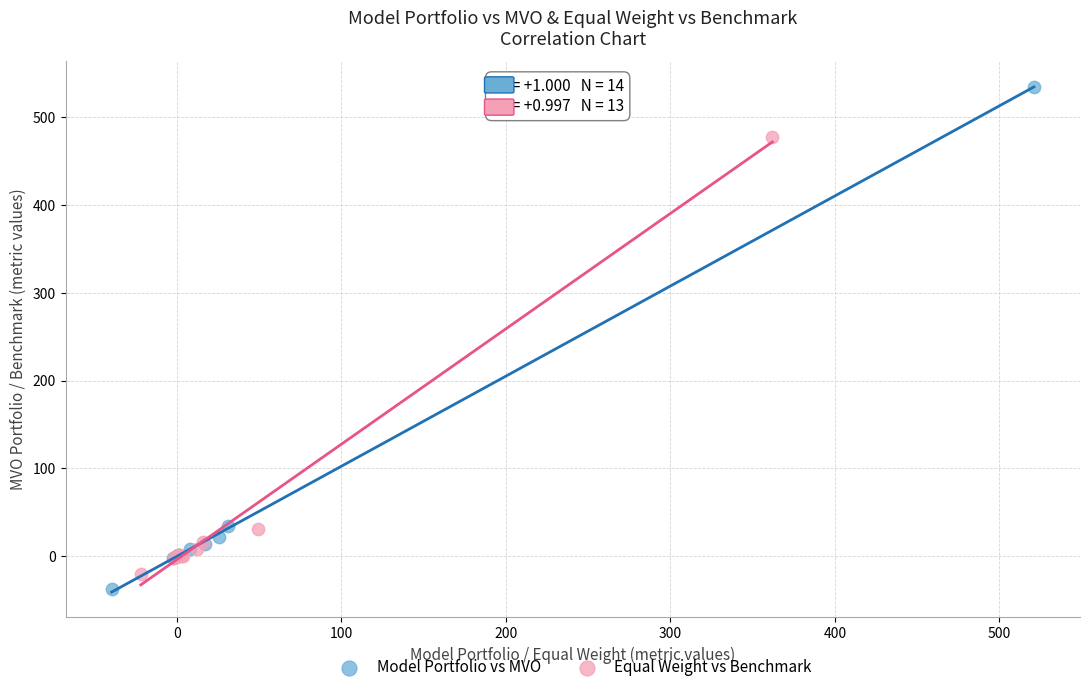

Which series reaches the maximum Y coordinate?

Model Portfolio vs MVO